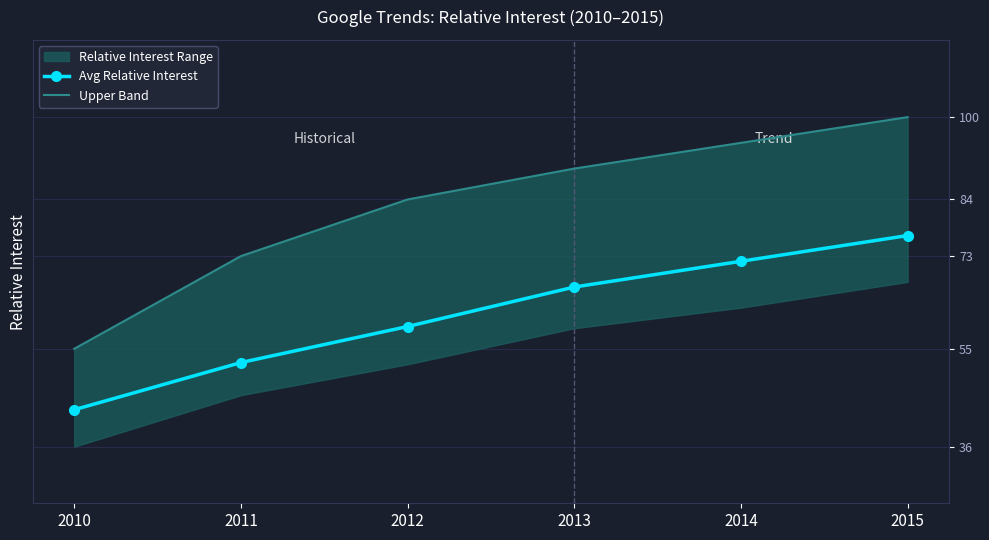

True or false: Upper Band and Avg Relative Interest intersect in this chart.

False